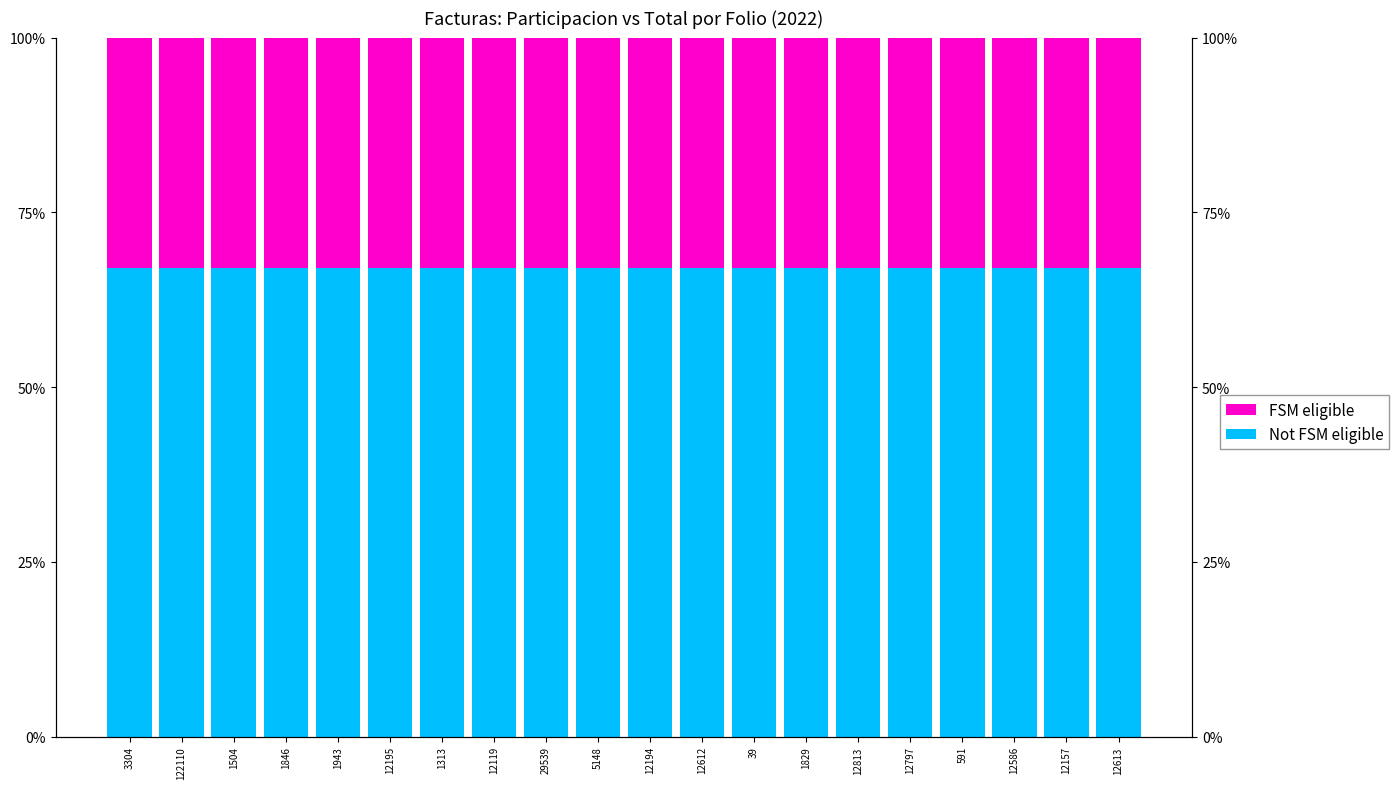

What position from the right is 1829?

7